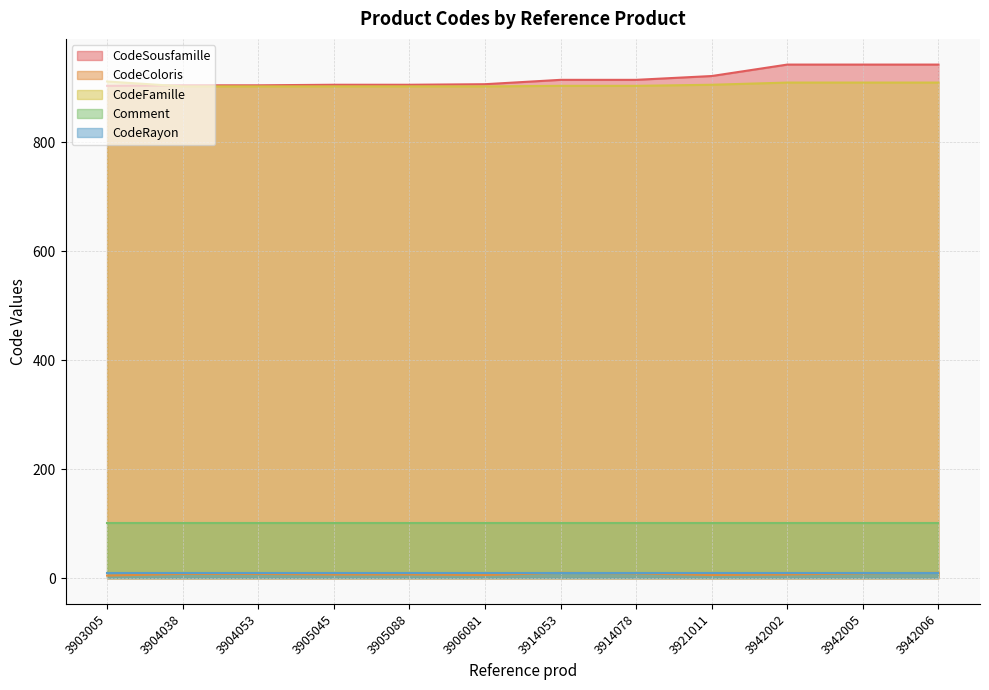

True or false: CodeFamille and Comment intersect in this chart.

False